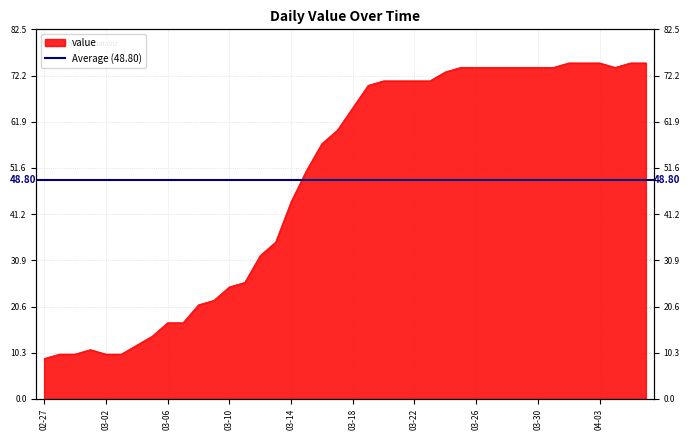

Reading left to right, list all the values displayed in this chart.

9	10	10	11	10	10	12	14	17	17	21	22	25	26	32	35	44	51	57	60	65	70	71	71	71	71	73	74	74	74	74	74	74	74	75	75	75	74	75	75